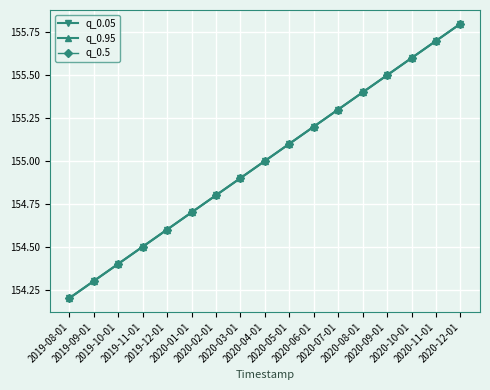

Which has a higher value, 2019-10-01 or 2020-01-01?

2020-01-01